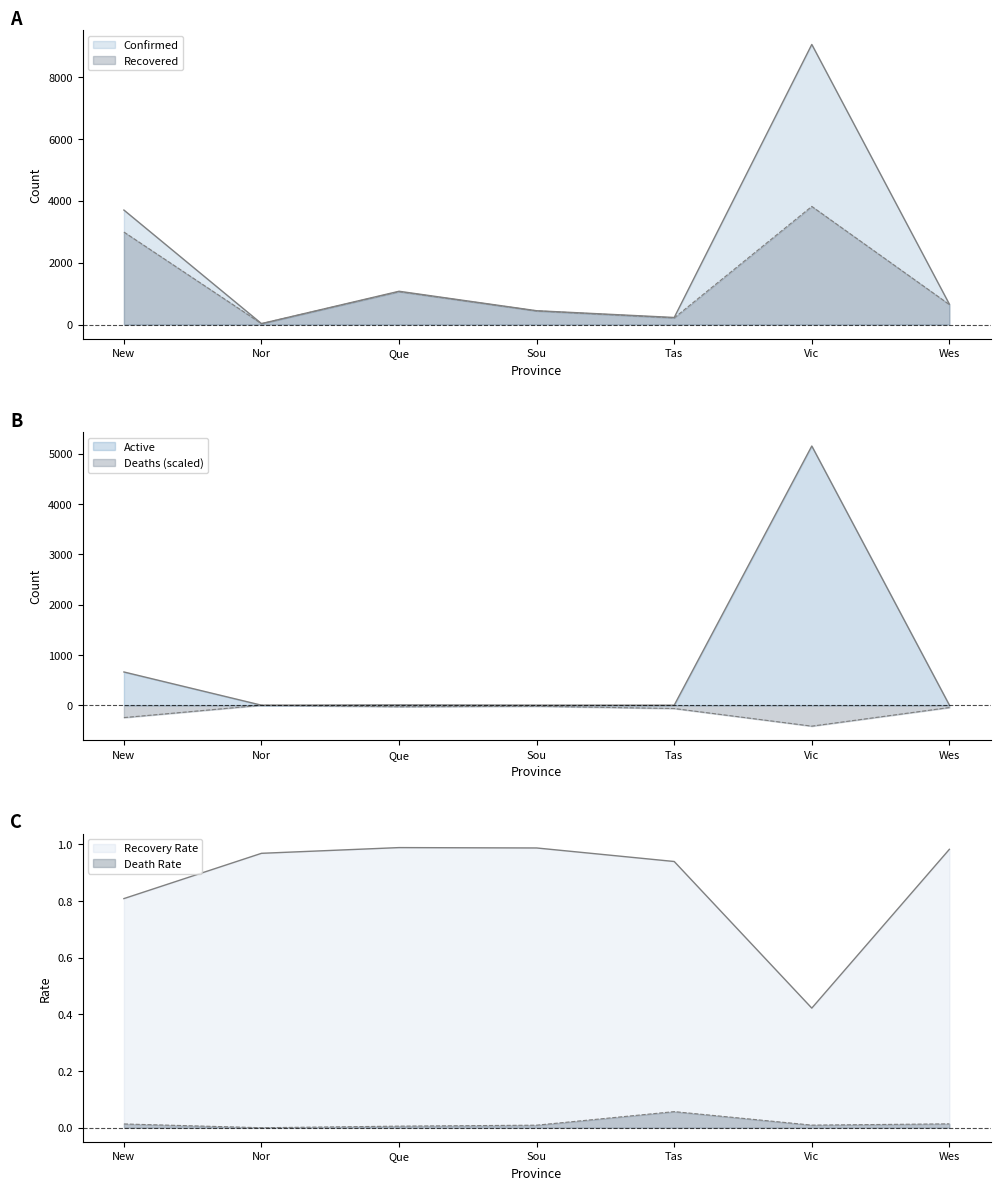

What is the value of the Deaths point at the 6th from the left?

-415